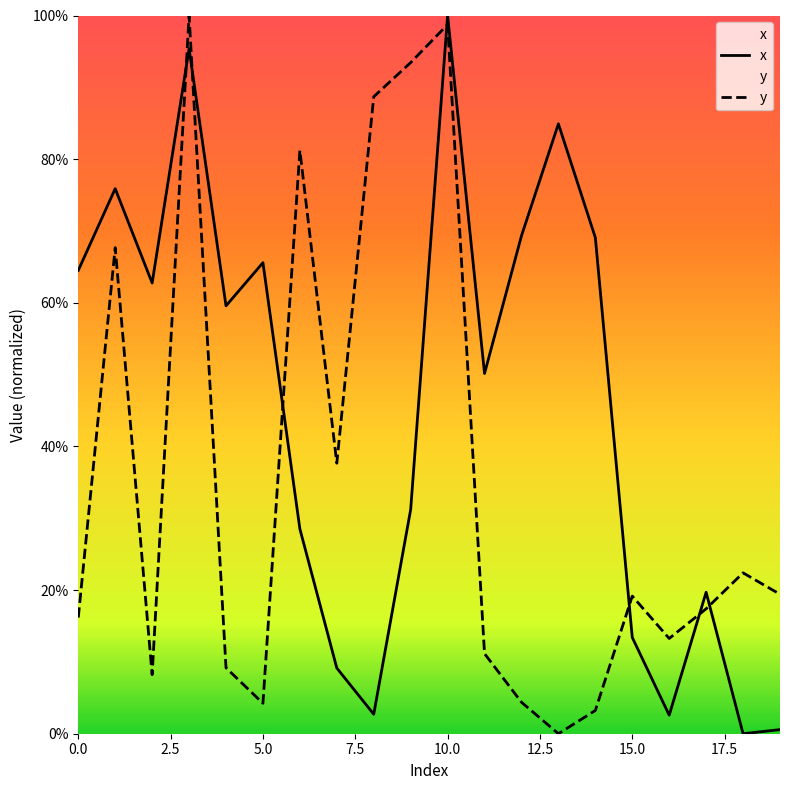

Where does the y series first go above 19?

1